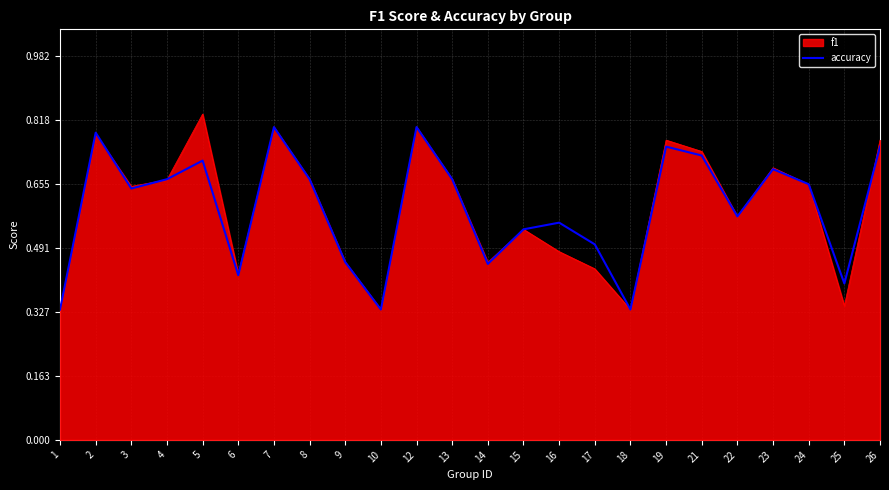

Which series changed the most between 3 and 17?

f1